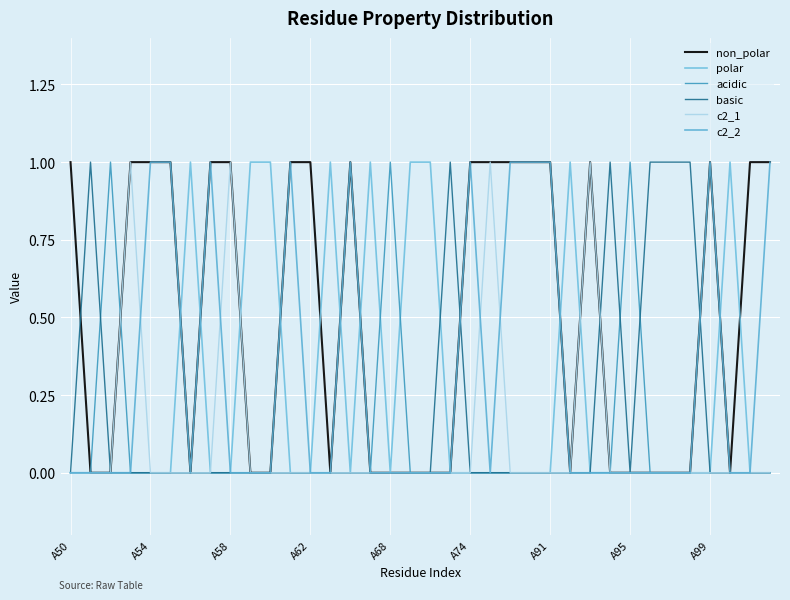

What is the sum of all acidic values?

3